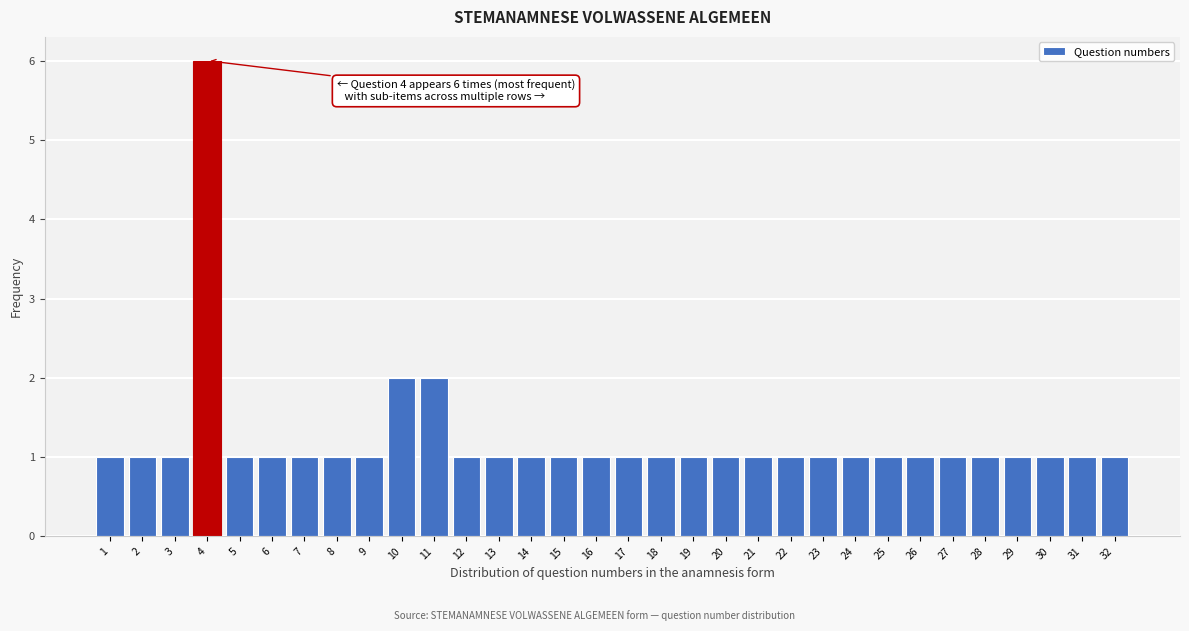

What is the sum of the values at 20 and 4?

7